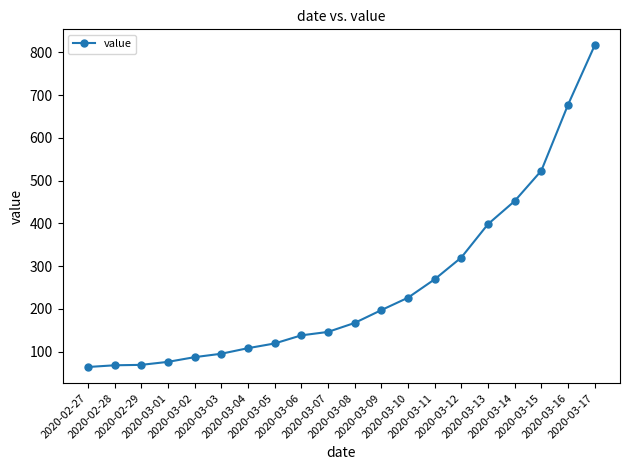

The chart shows a value of 115 at 2020-03-01. True or false?

False